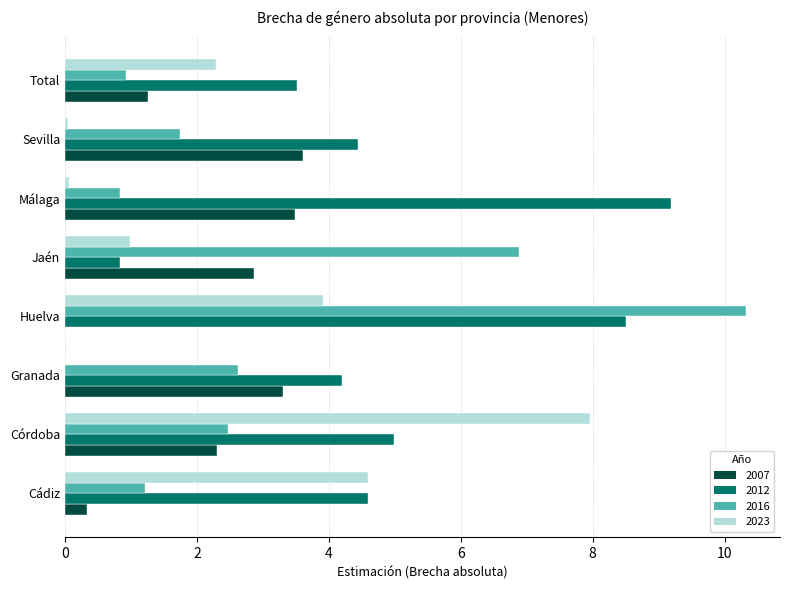

What is the average value of the 2016 series?

3.4